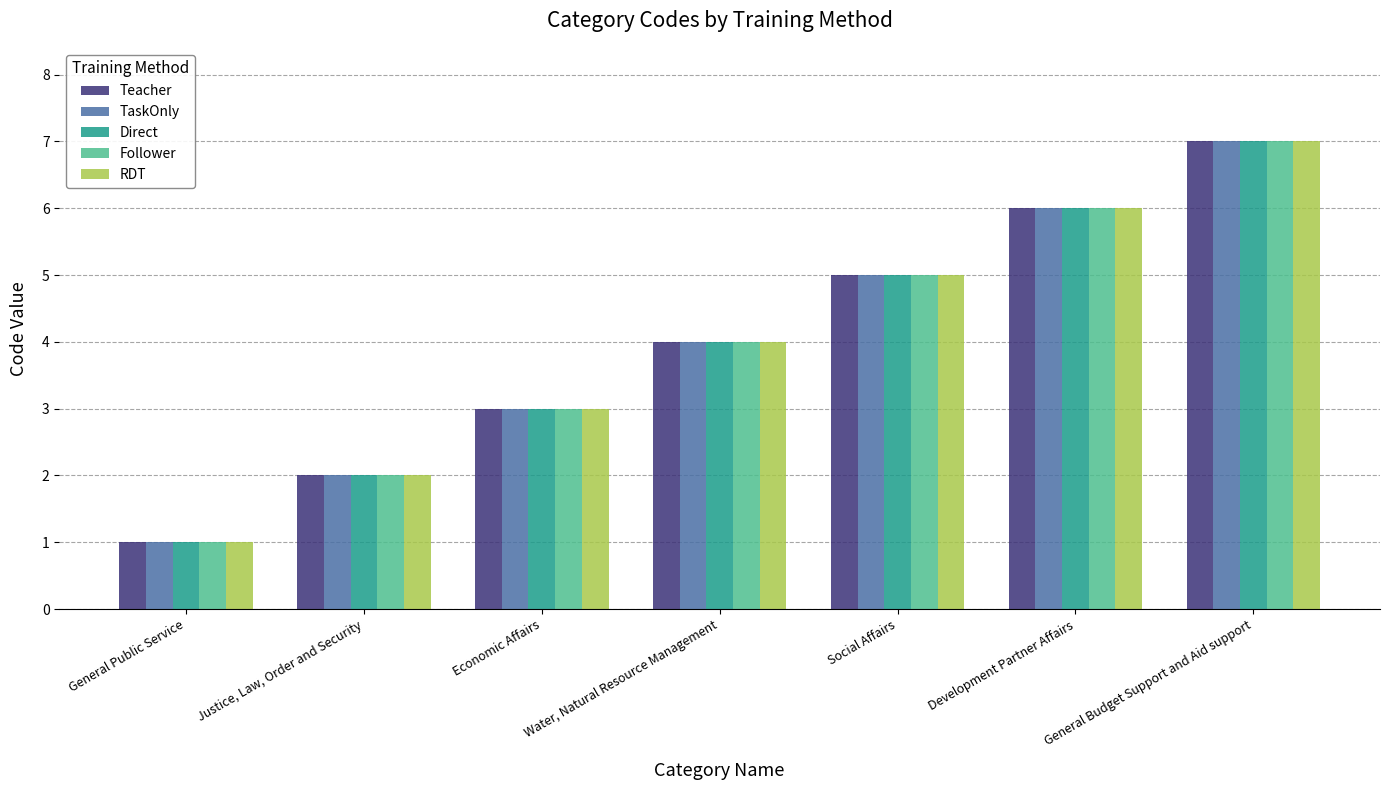

What is the smallest value displayed?

1